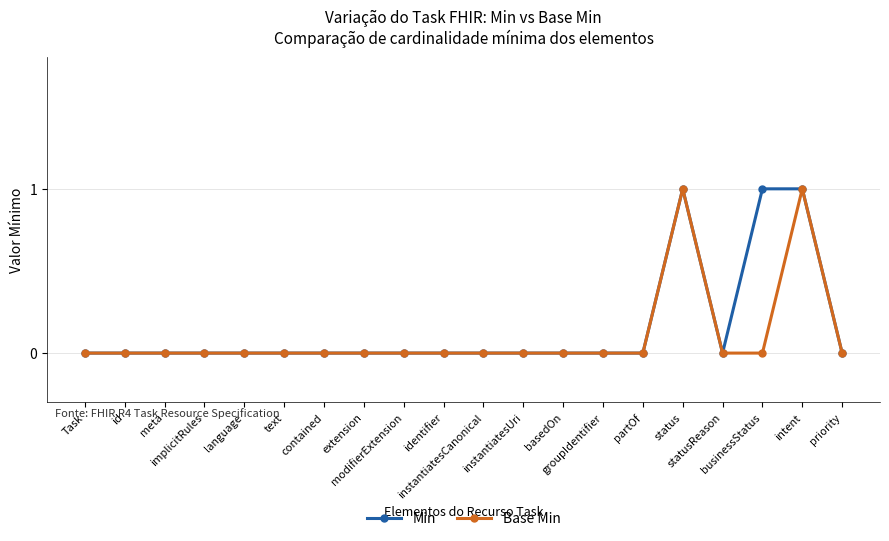

How many lines are shown in the chart?

2